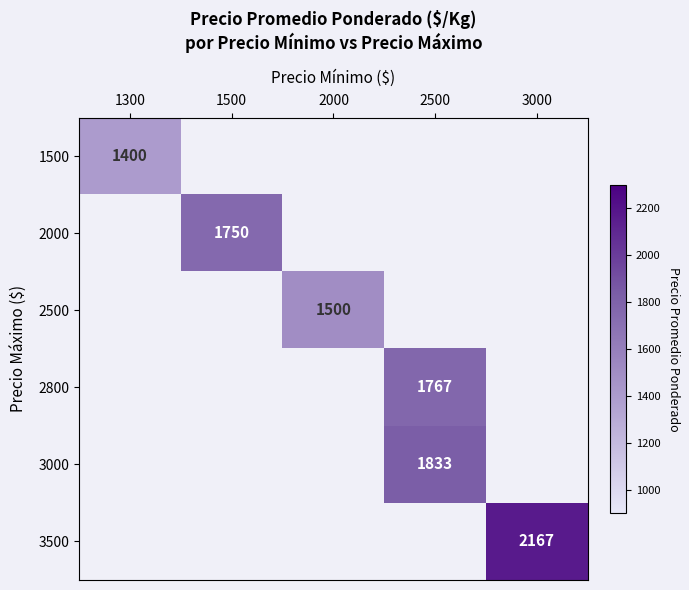

The 2500 series shows 1500 at 2000. True or false?

True